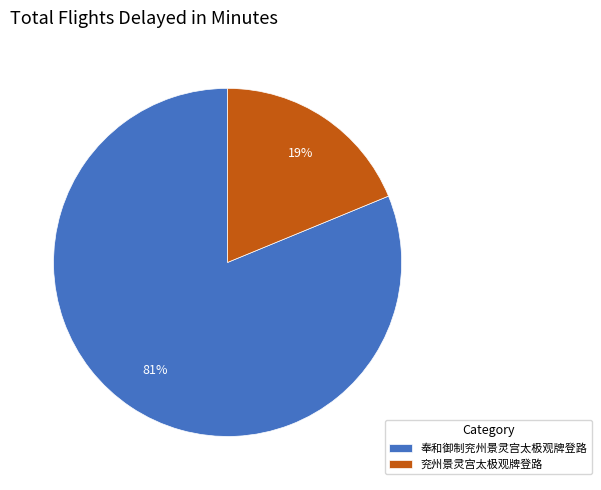

Count the number of slices in the pie.

2